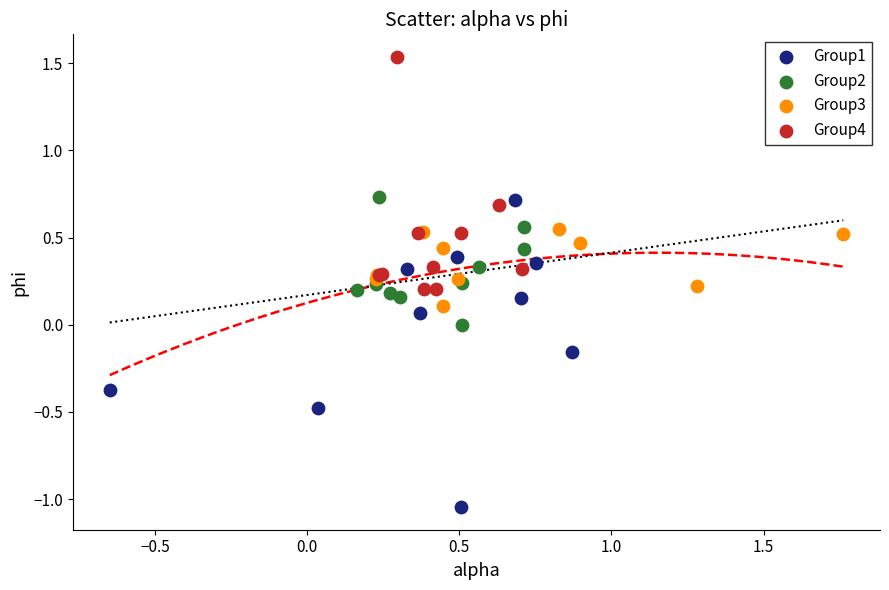

Which series reaches the minimum Y coordinate?

Group1